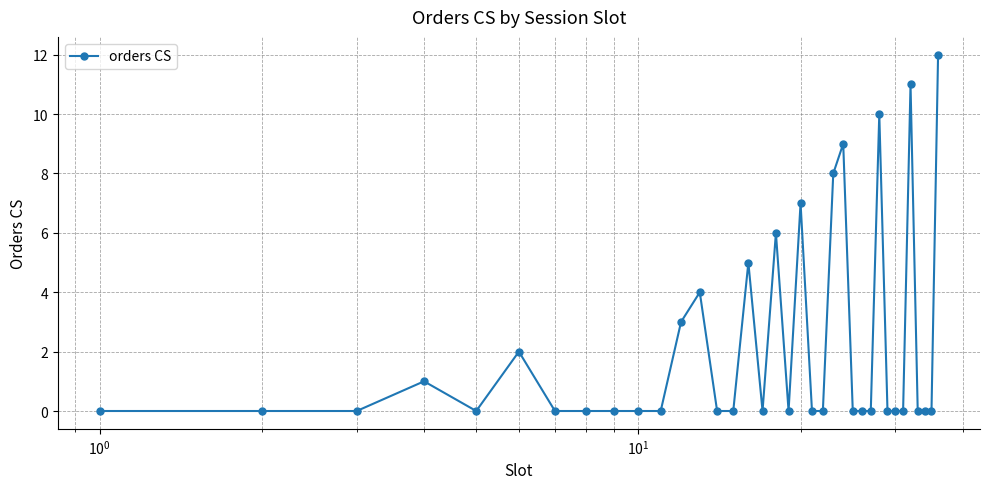

What is the difference between the maximum and second lowest values?

12